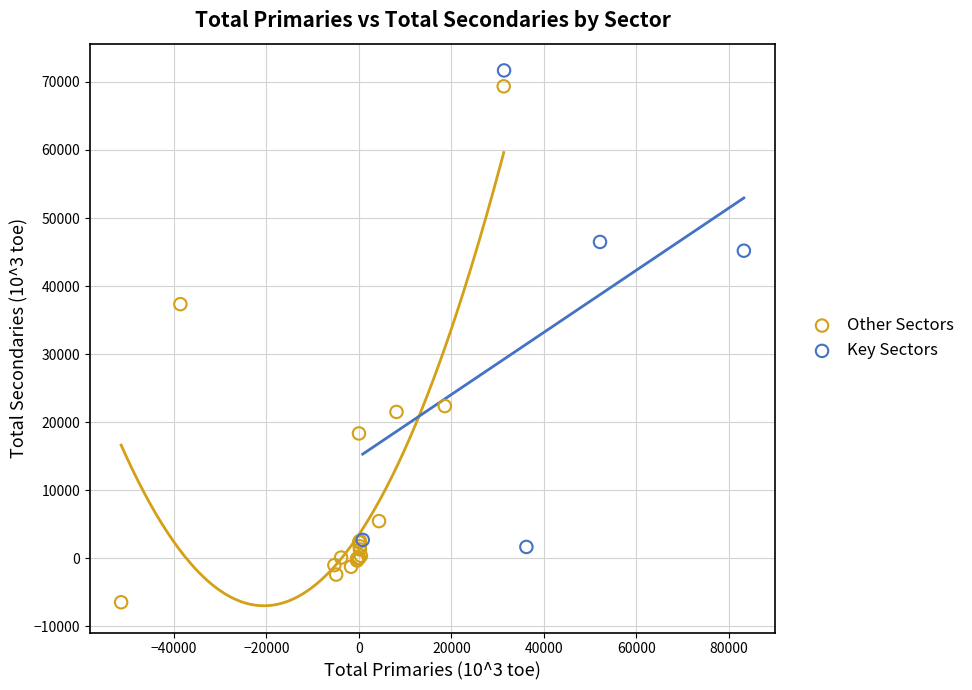

Which series has the widest spread of Y values?

Other Sectors